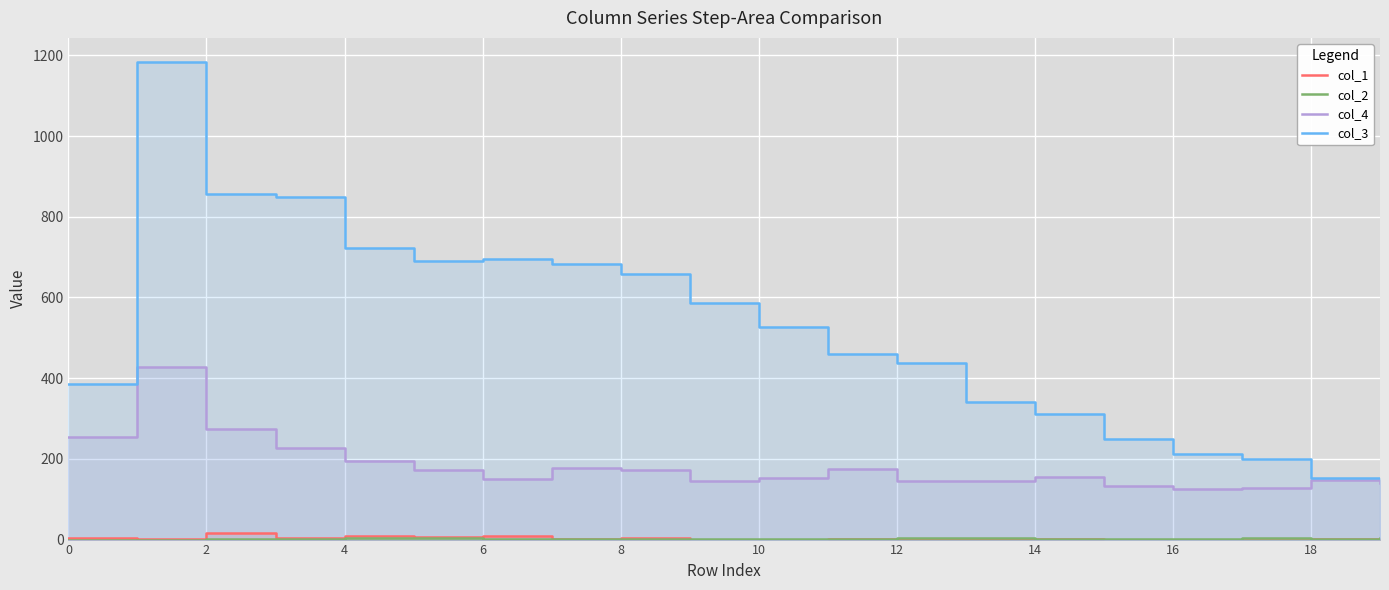

What is the highest value of the col_2 series?

5